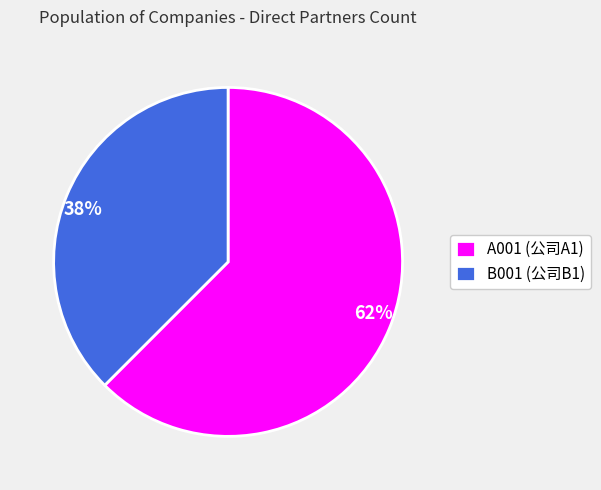

True or false: B001 accounts for 38% of the total.

True